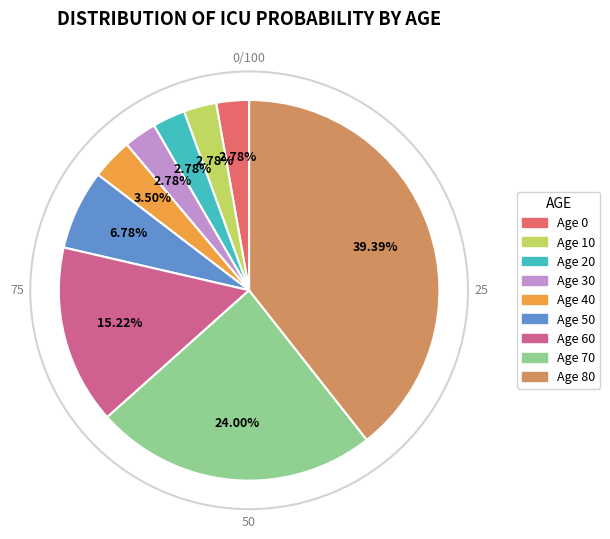

Between Age 0 and Age 60, which is larger?

Age 60